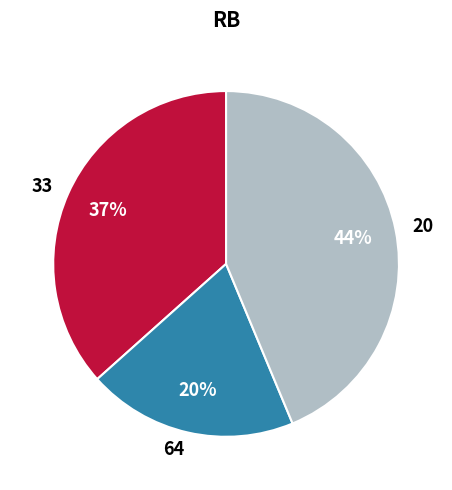

The 33 slice represents 37% of the pie. True or false?

True